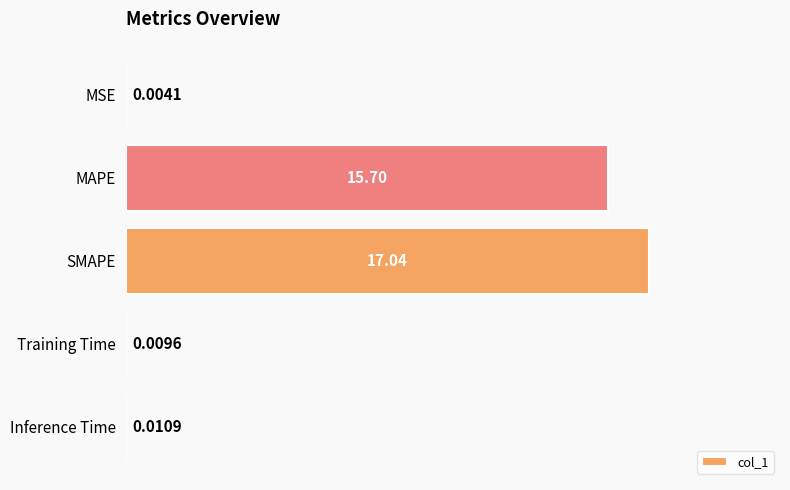

At which label is the value closest to 8?

MAPE